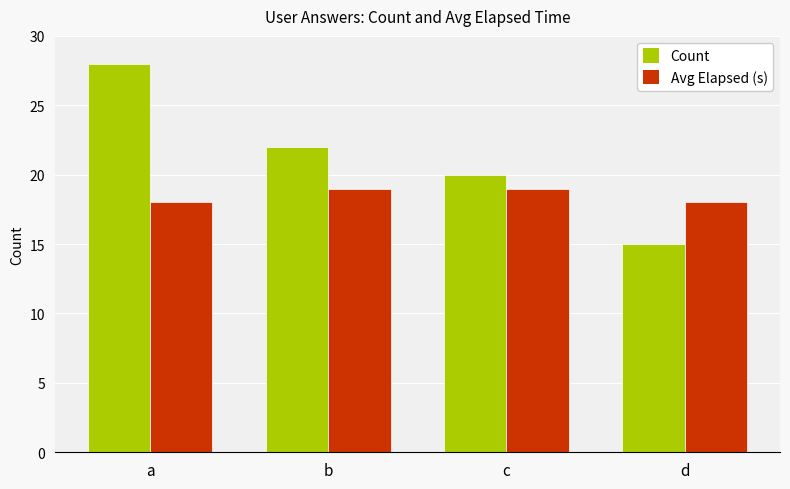

What is the value of the Count bar at the 3rd from the left?

20